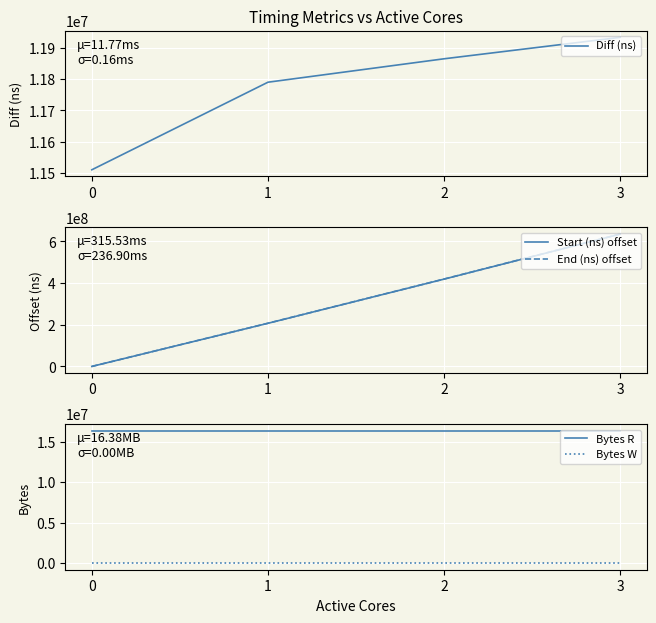

Reading left to right, transcribe all the data shown in this chart.

Diff (ns): 11511360	11789818	11864316	11932502
Start (ns) offset: 0	207200283	419369252	635557773
End (ns) offset: 0	207478741	419722208	635978915
Bytes R: 16384000	16384000	16384000	16384000
Bytes W: 0	0	0	0